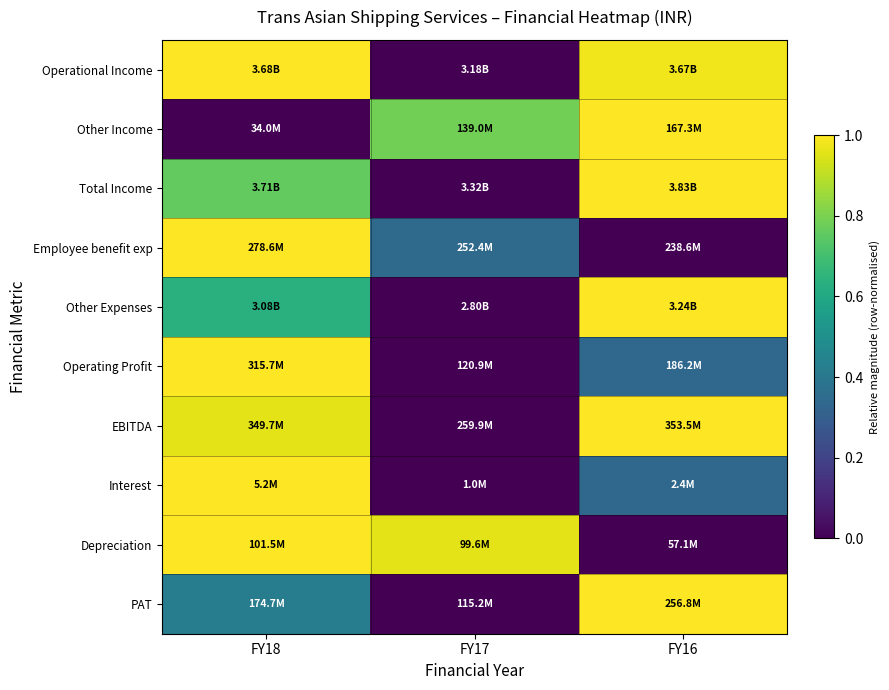

Reading left to right, transcribe all the data shown in this chart.

Operational Income: FY18=1.0	FY17=0.0	FY16=1.0
Other Income: FY18=0.0	FY17=0.8	FY16=1.0
Total Income: FY18=0.8	FY17=0.0	FY16=1.0
Employee benefit exp: FY18=1.0	FY17=0.3	FY16=0.0
Other Expenses: FY18=0.6	FY17=0.0	FY16=1.0
Operating Profit: FY18=1.0	FY17=0.0	FY16=0.3
EBITDA: FY18=1.0	FY17=0.0	FY16=1.0
Interest: FY18=1.0	FY17=0.0	FY16=0.3
Depreciation: FY18=1.0	FY17=1.0	FY16=0.0
PAT: FY18=0.4	FY17=0.0	FY16=1.0